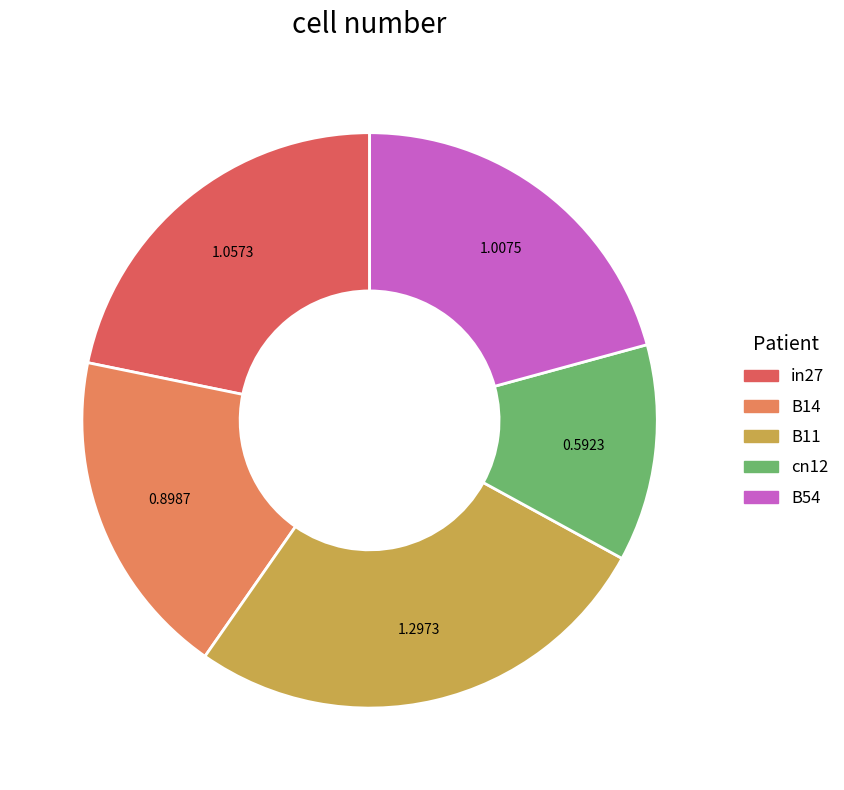

Approximately how many times larger is the value at in27 compared to B11?

0.8